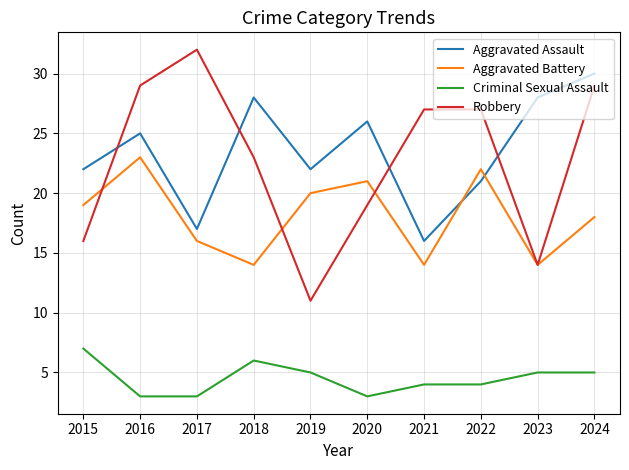

Which series has the largest total across all categories?

Aggravated Assault